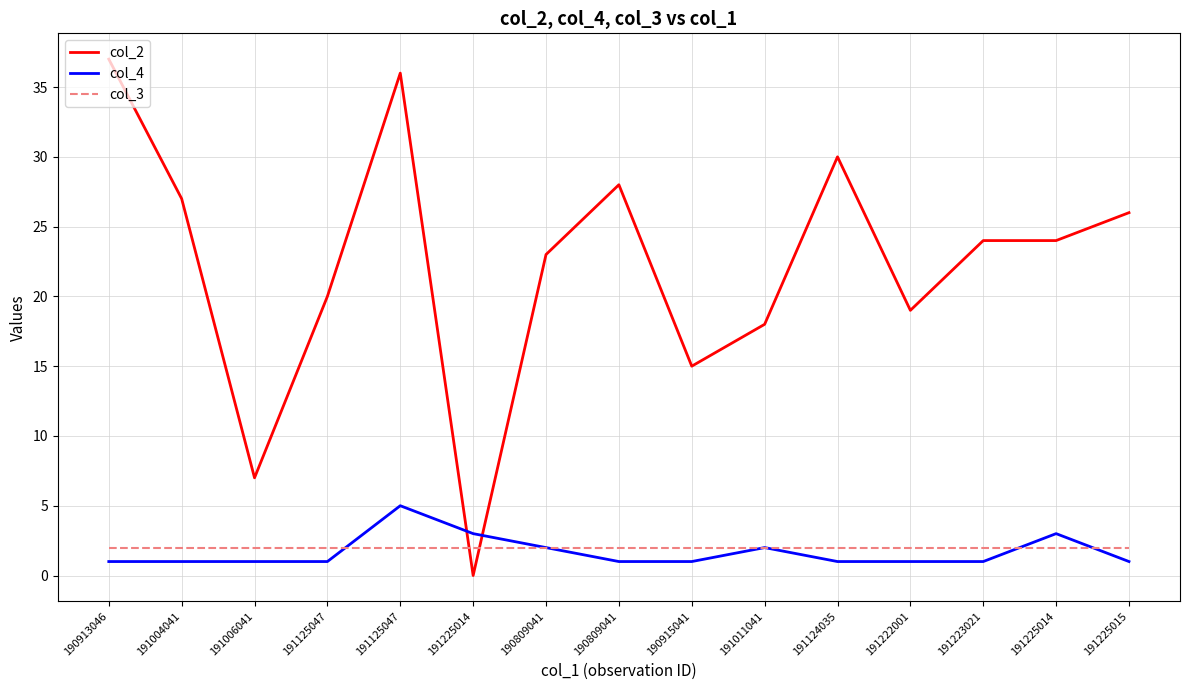

Rank the categories by col_4 value from highest to lowest.

191125047, 191225014, 191225014, 190809041, 191011041, 190913046, 191004041, 191006041, 191125047, 190809041, 190915041, 191124035, 191222001, 191223021, 191225015